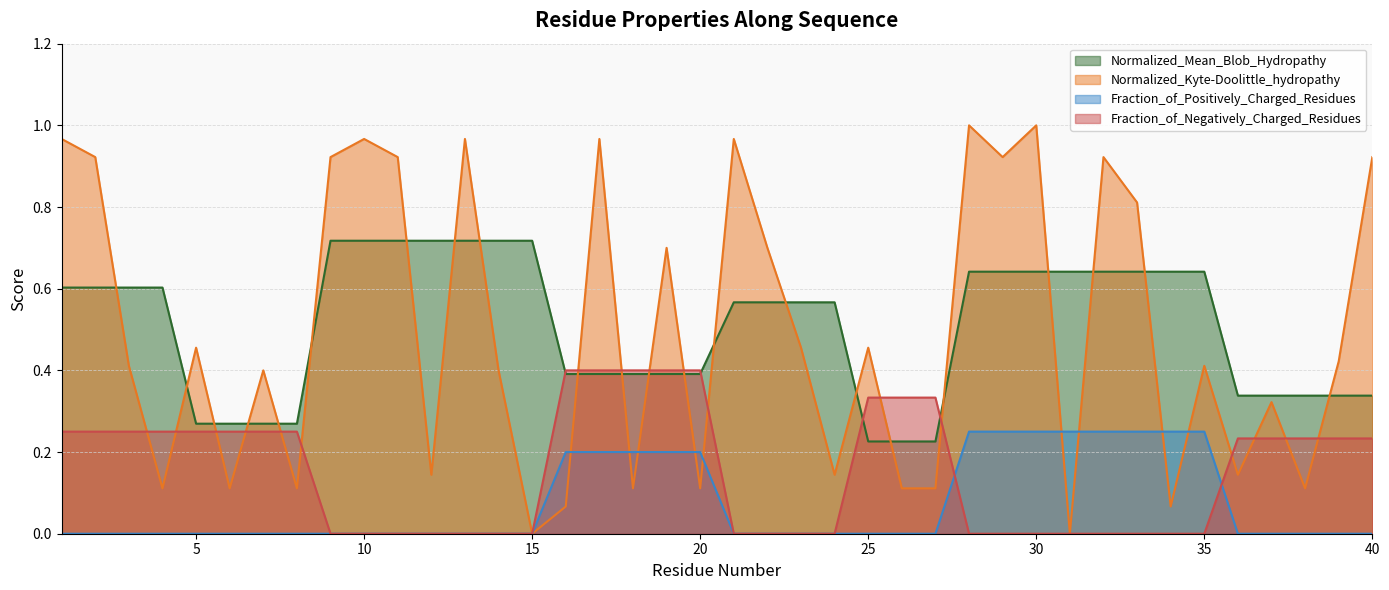

Does the chart display data point markers on the line(s)?

No